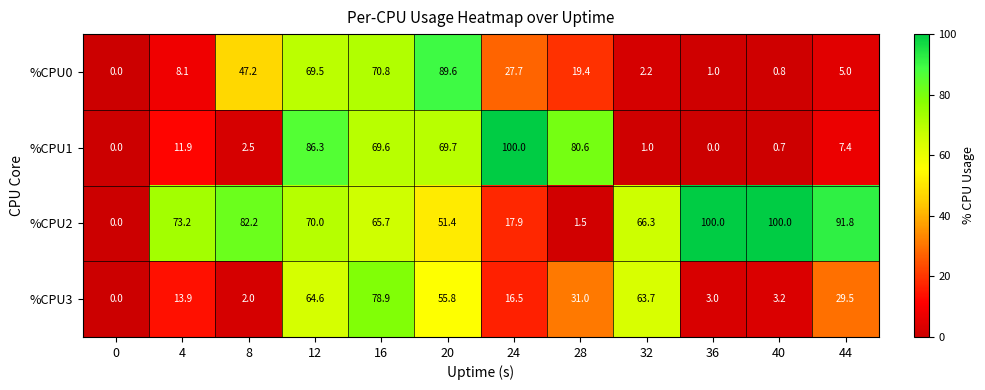

What is the average value of the %CPU3 series?

30.2